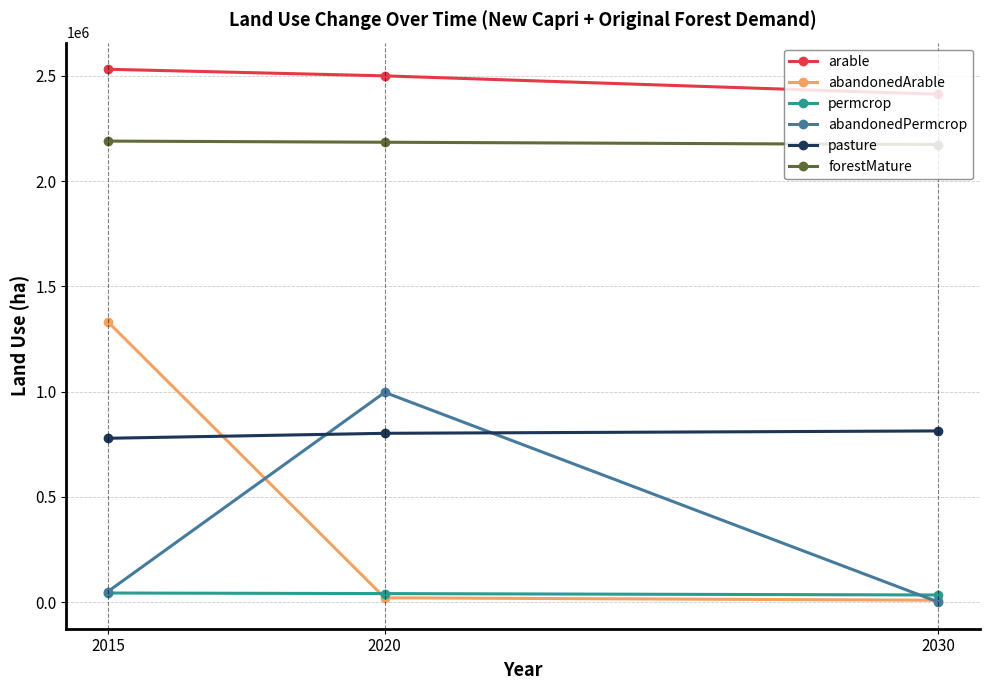

Between 2015 and 2030, which series saw the biggest shift?

abandonedArable